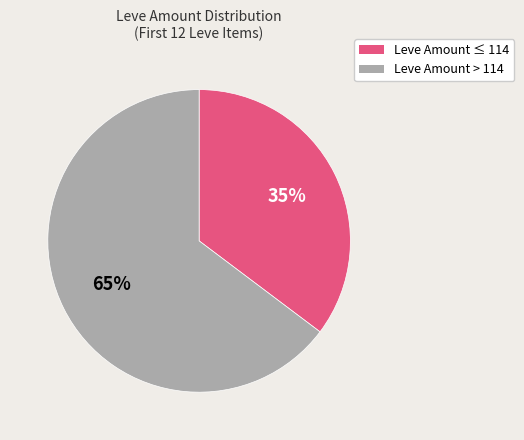

To the nearest percent, what is the average slice percentage?

50%